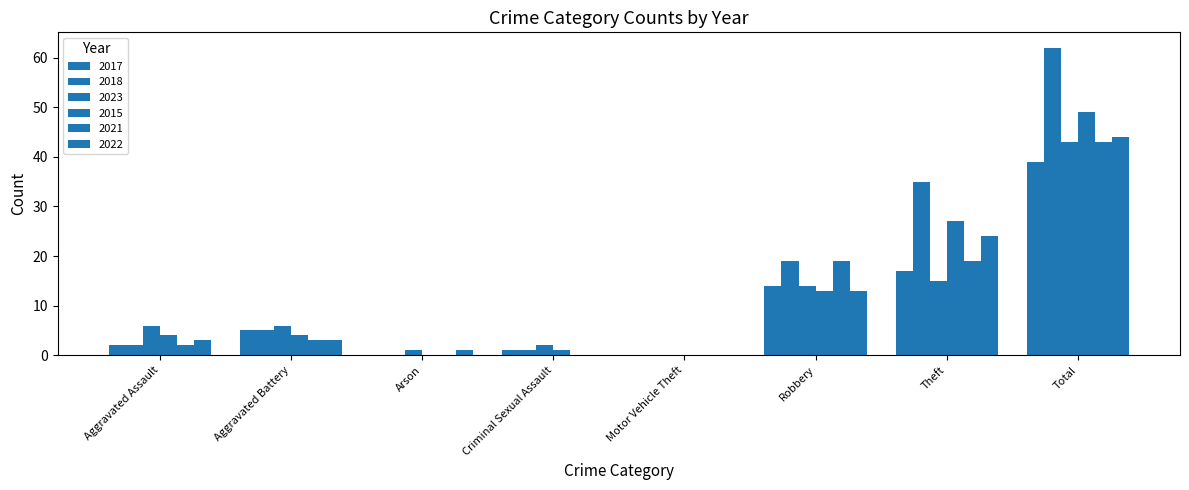

How many categories are shown in the chart?

8